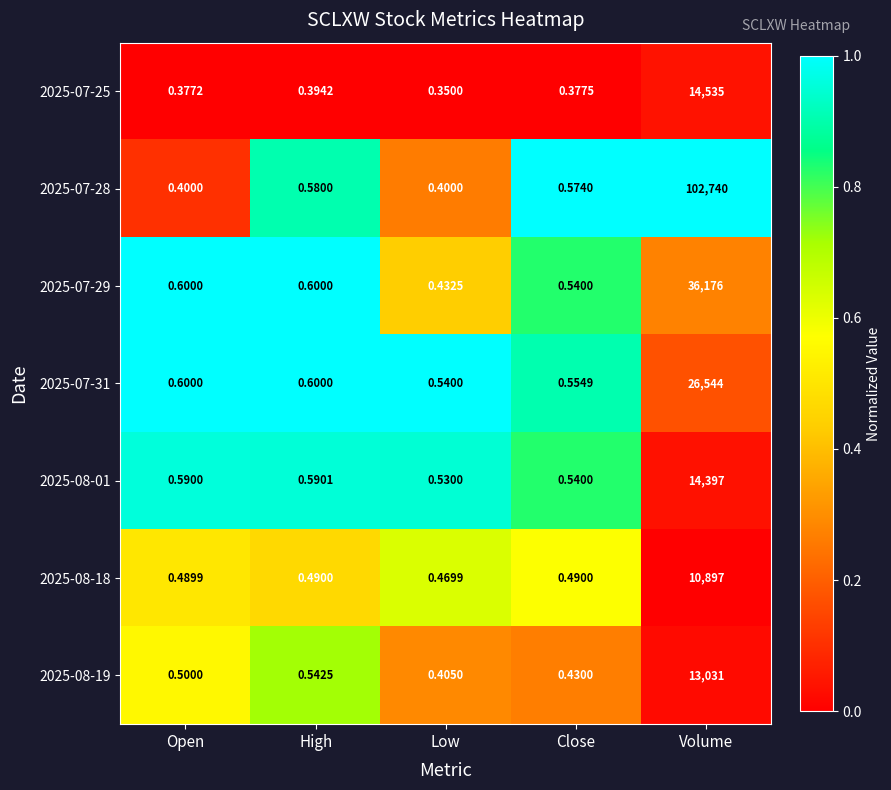

Is the value of 2025-07-31 at Volume greater than the value of 2025-07-28 at High?

Yes